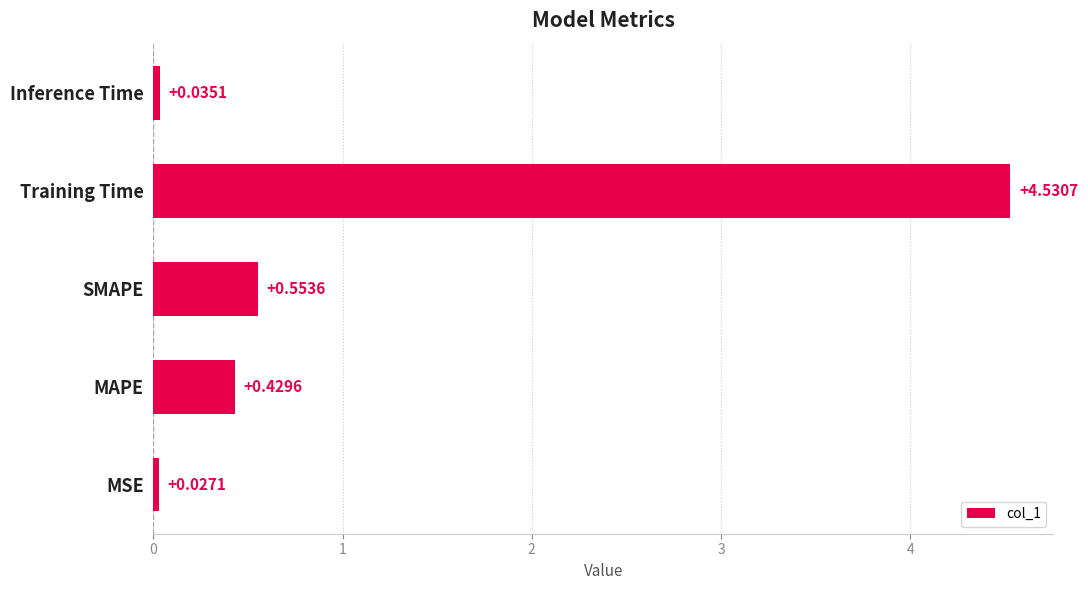

List the labels in order of value, smallest first.

MSE, Inference Time, MAPE, SMAPE, Training Time